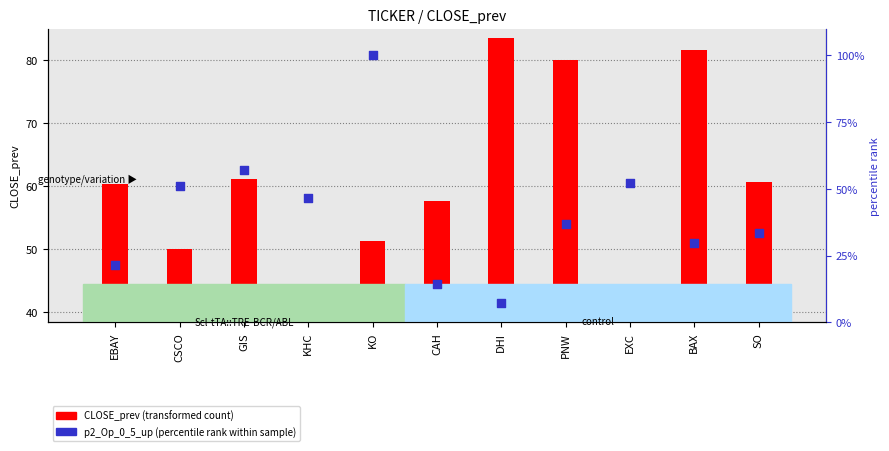

At which category is the sum across all series the highest?

KO